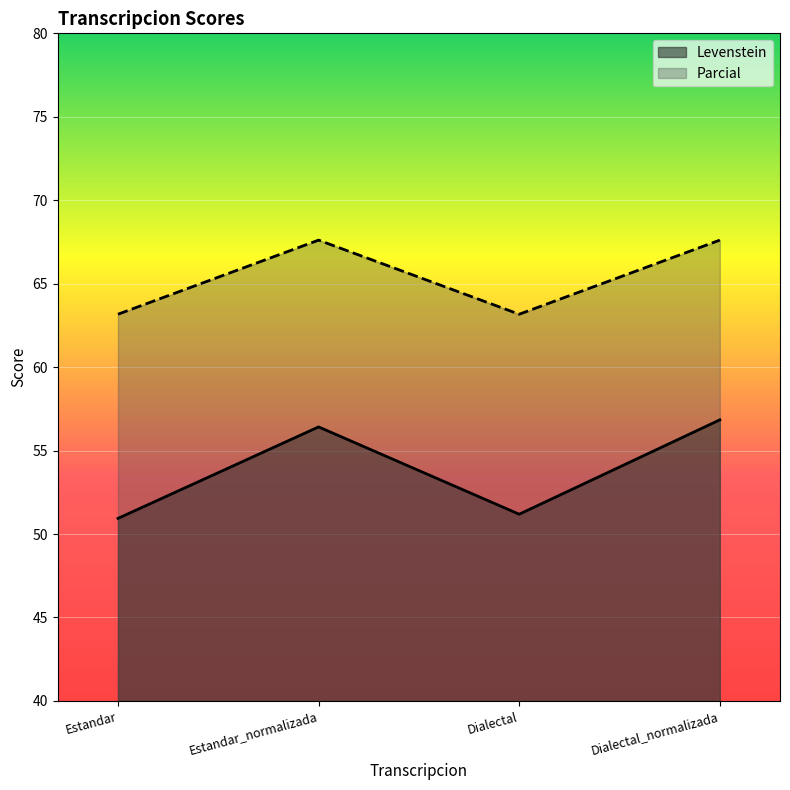

At how many categories does at least one series exceed 64?

2